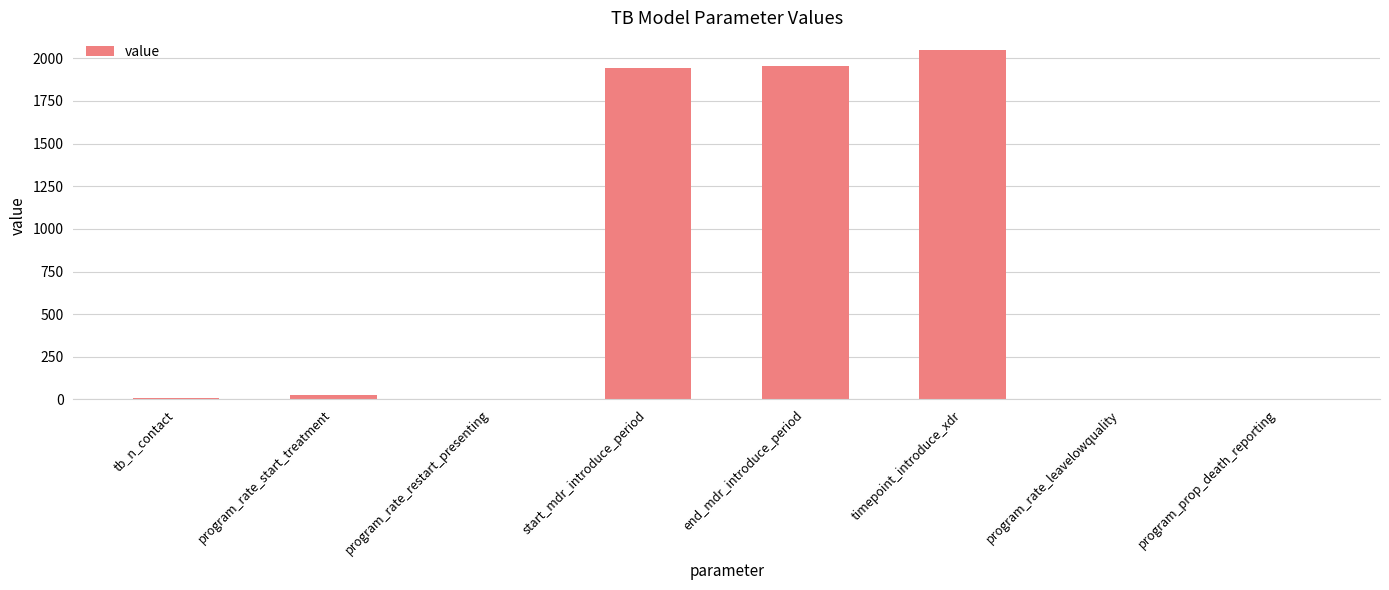

What is the maximum value shown in the chart?

2050.0